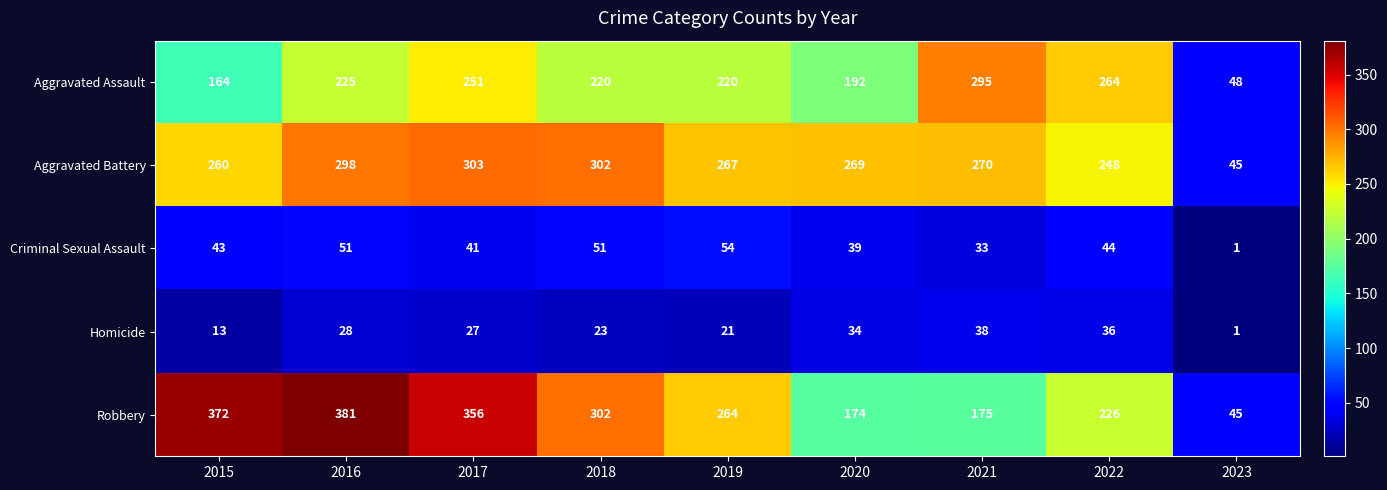

Which series has the widest spread of values?

Robbery